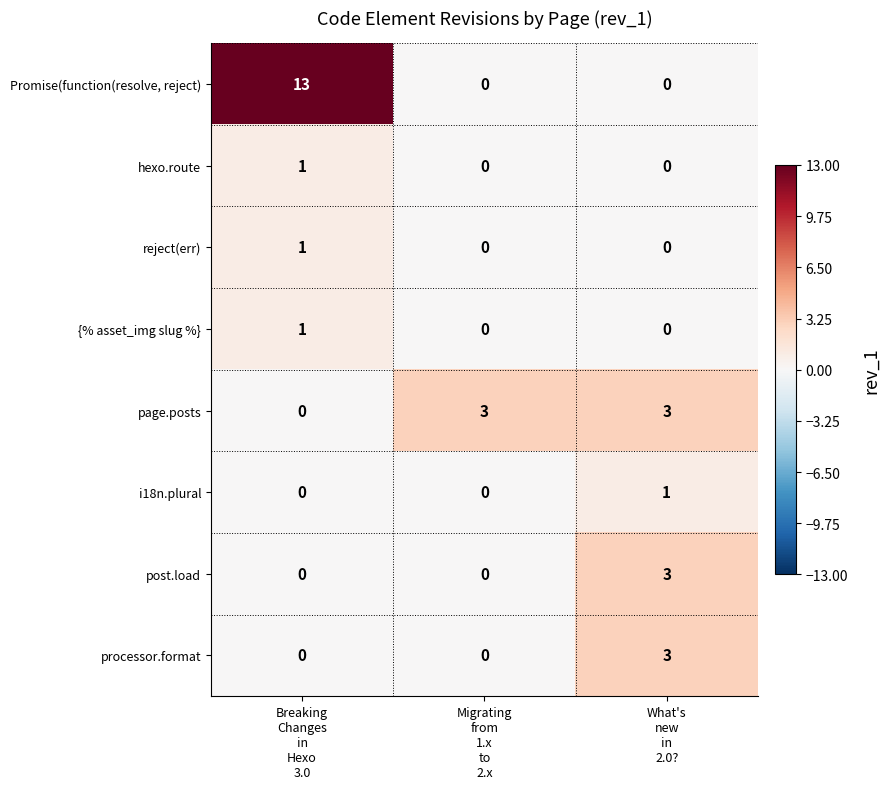

What is the difference between the maximum and minimum values in the page.posts series?

3